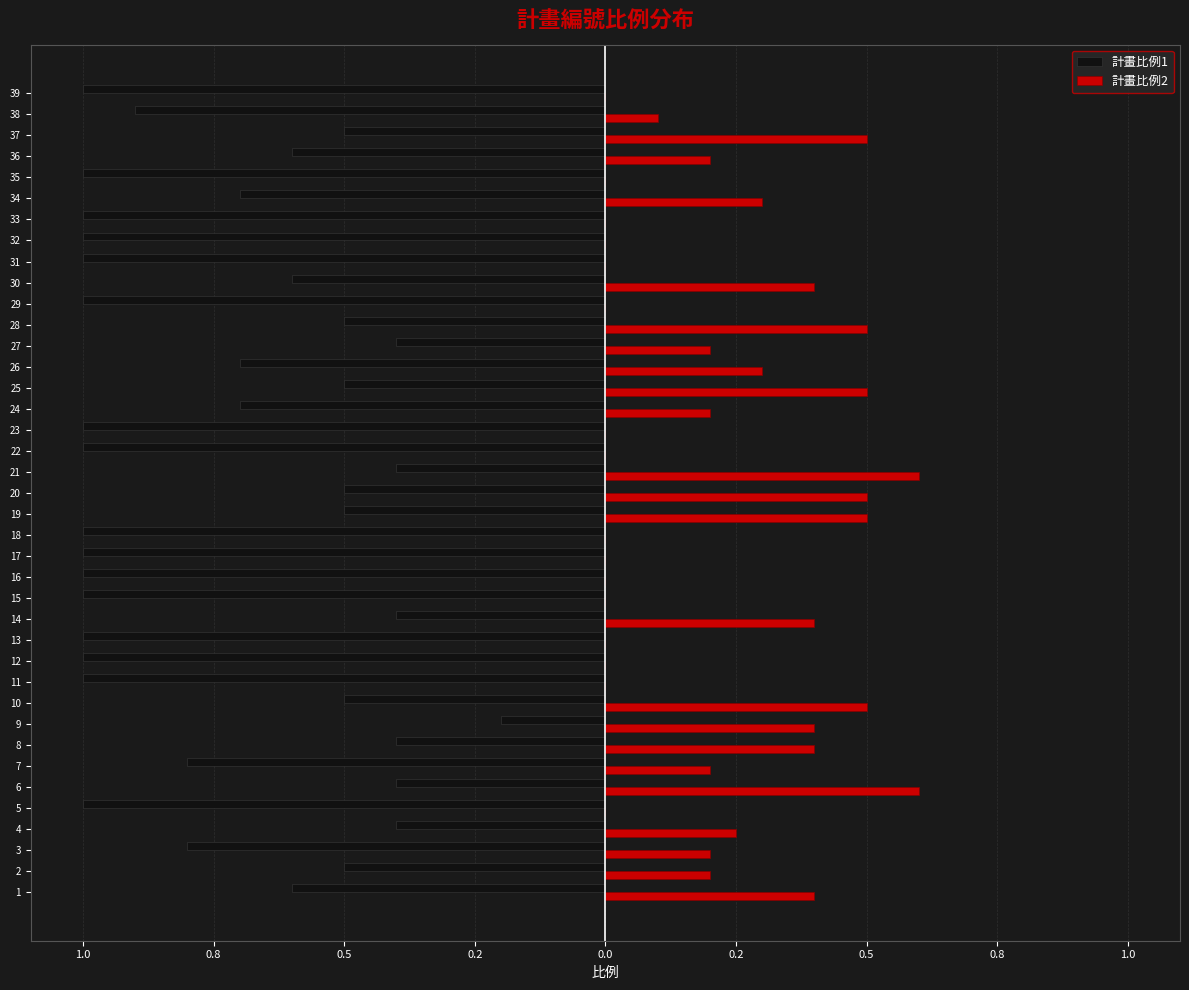

Which has a higher value, 21 or 10?

21